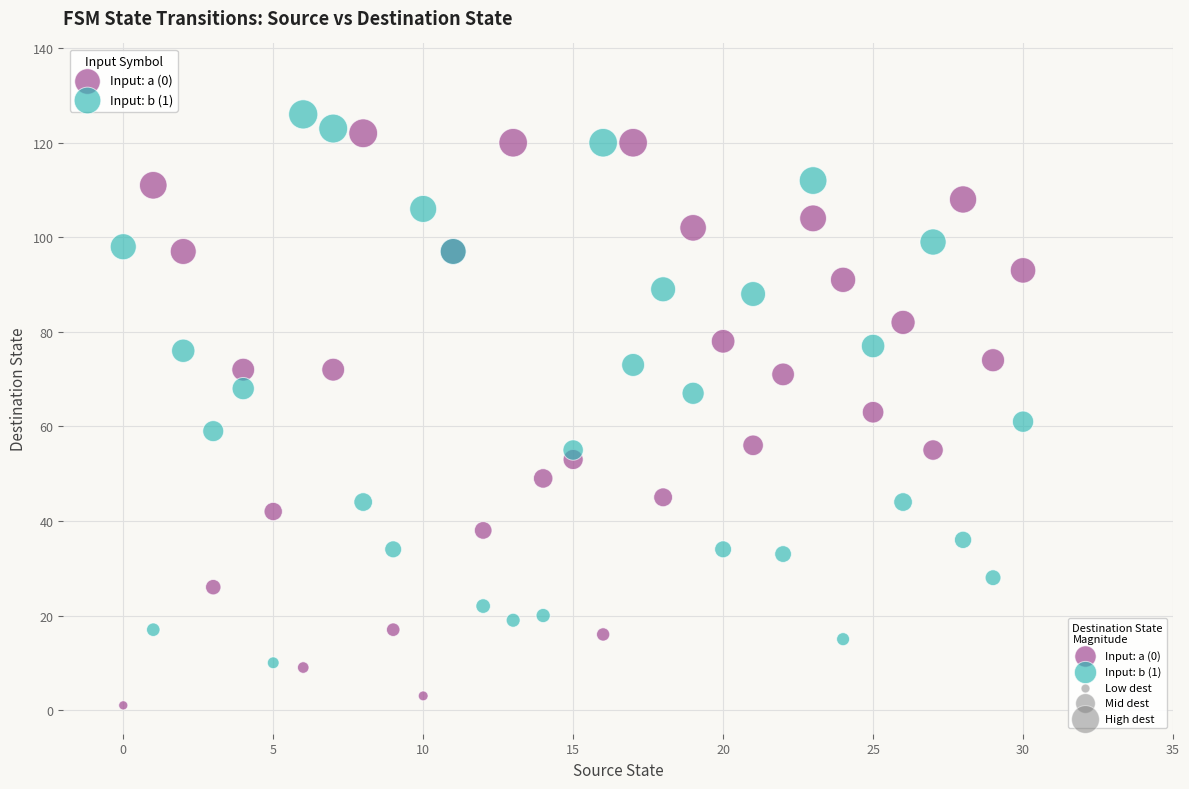

Which series contains the lowest Y value?

Input: a (0)